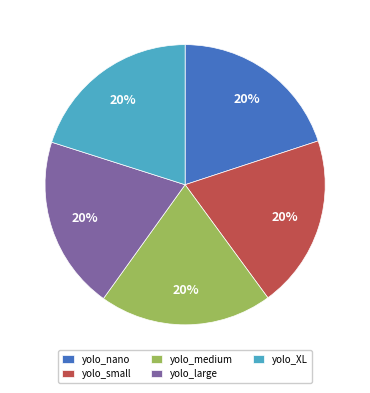

The yolo_nano slice represents 27% of the pie. True or false?

False